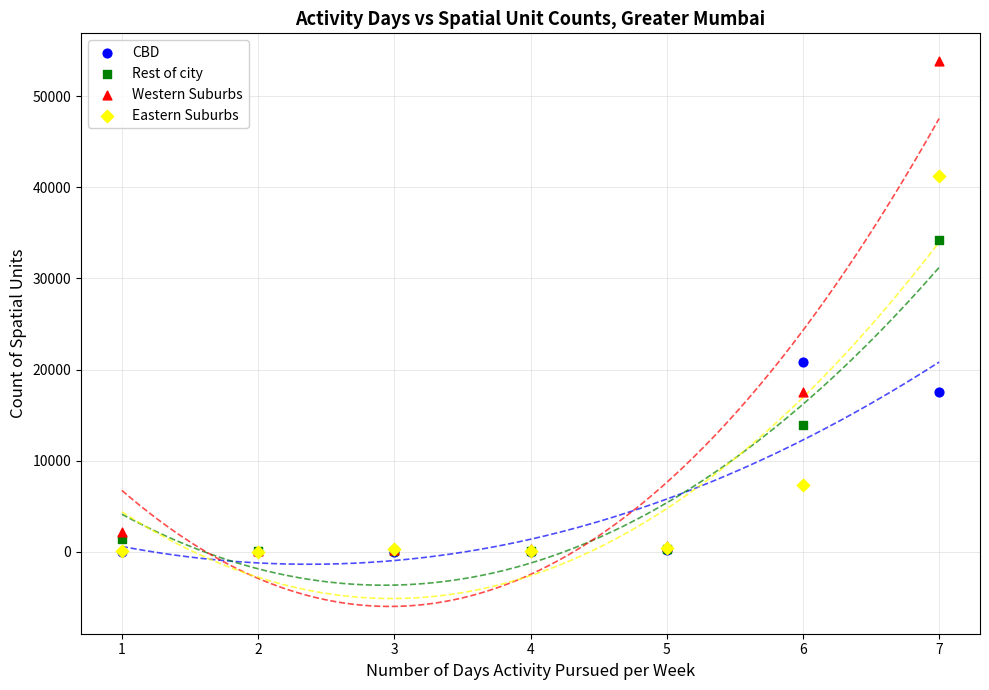

Which series reaches the maximum Y coordinate?

Western Suburbs